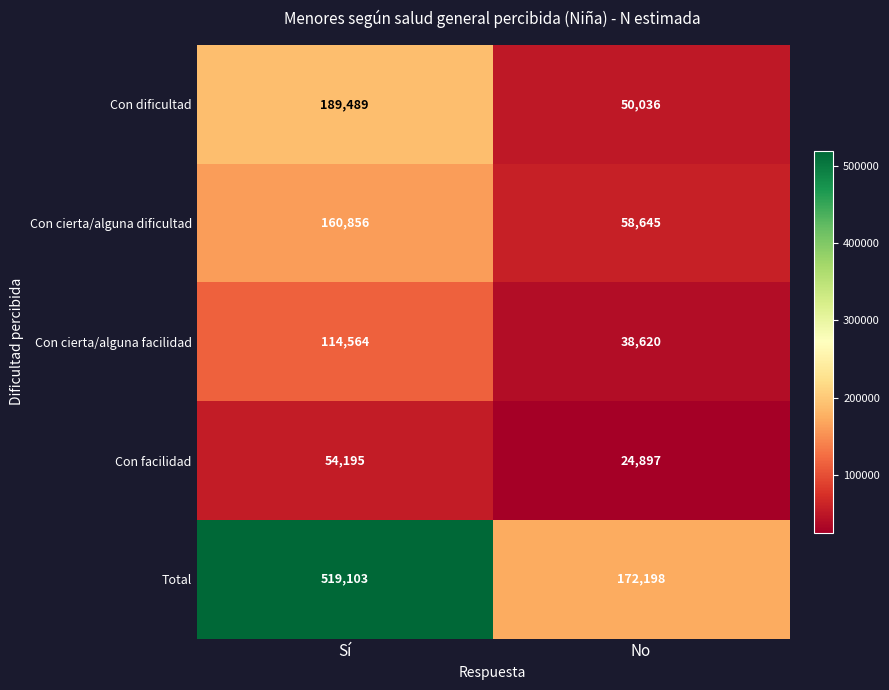

Read the Con facilidad value at Sí, to the nearest 10.

54200